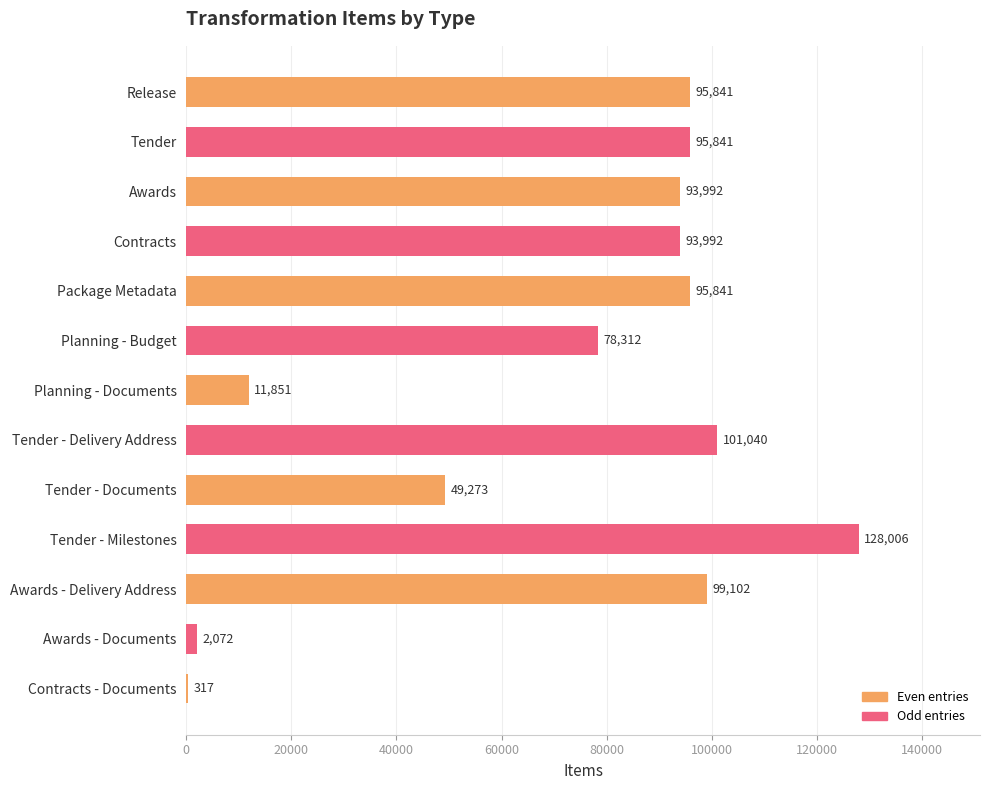

Which label corresponds to the largest value in the chart?

Tender - Milestones